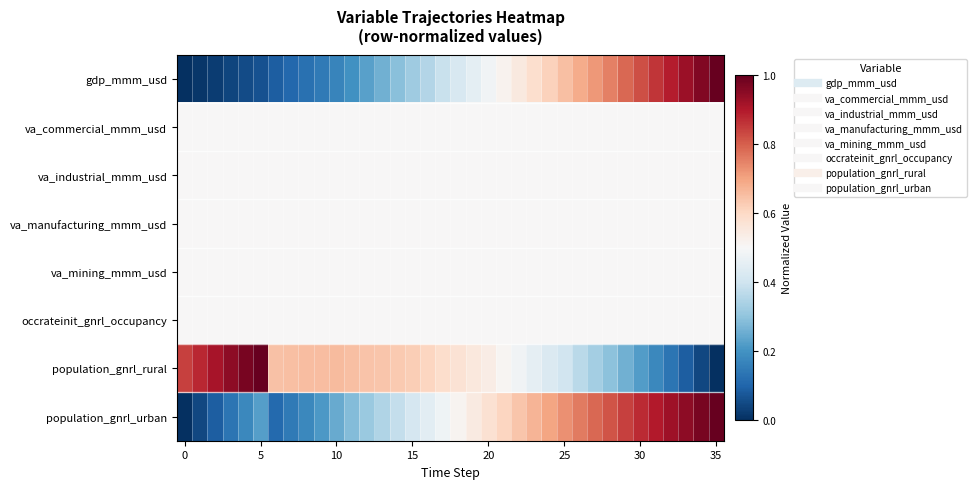

List the series in order of their peak value, lowest first.

va_commercial_mmm_usd, va_industrial_mmm_usd, va_manufacturing_mmm_usd, va_mining_mmm_usd, occrateinit_gnrl_occupancy, gdp_mmm_usd, population_gnrl_rural, population_gnrl_urban